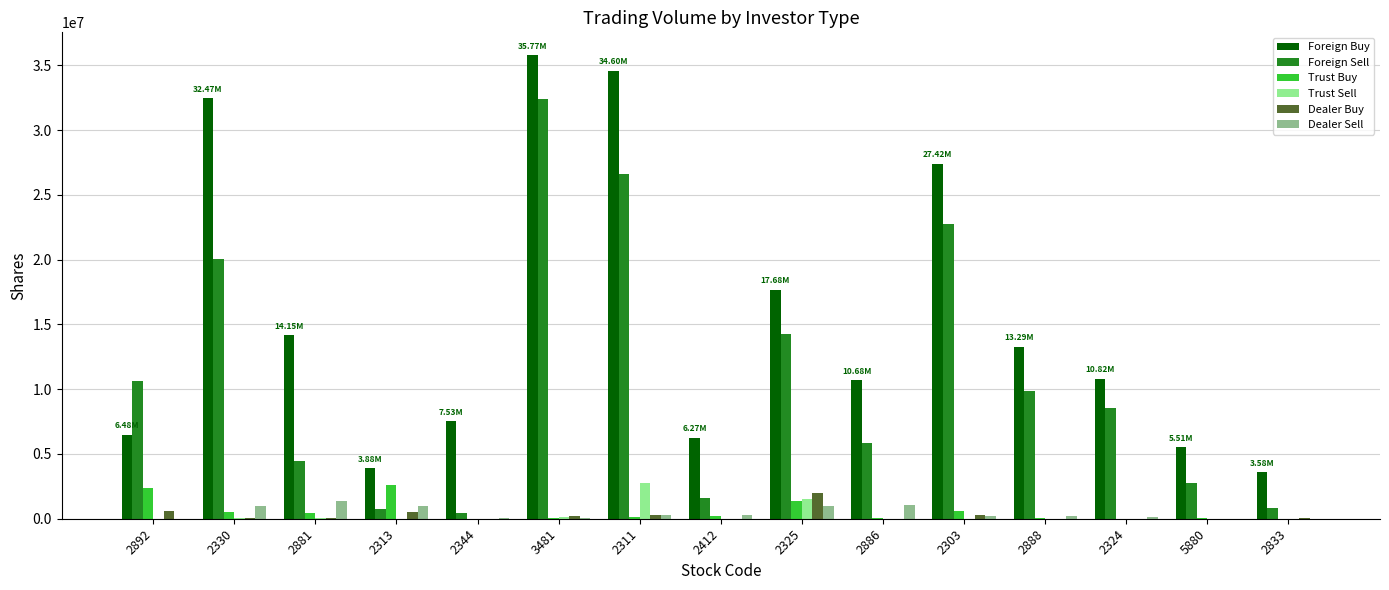

Between 2892 and 2313, which series saw the biggest shift?

Foreign Sell